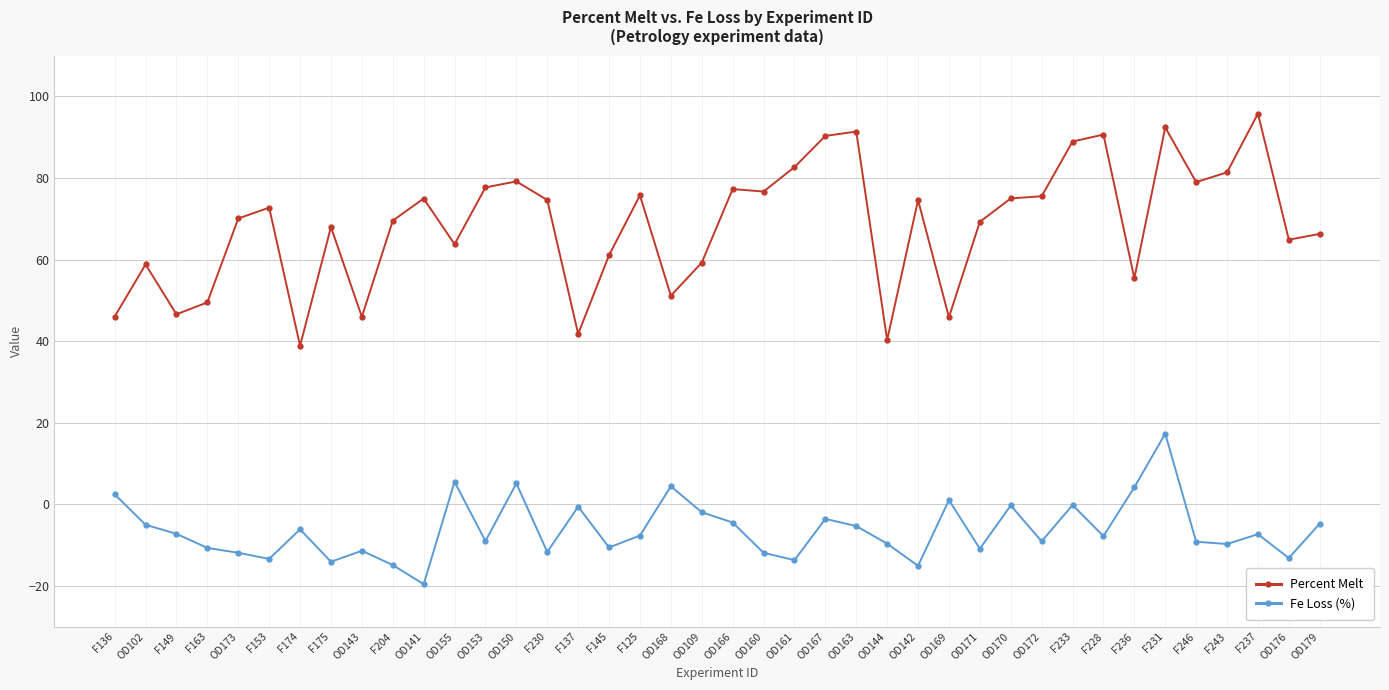

What is the maximum value shown in the chart?

95.8